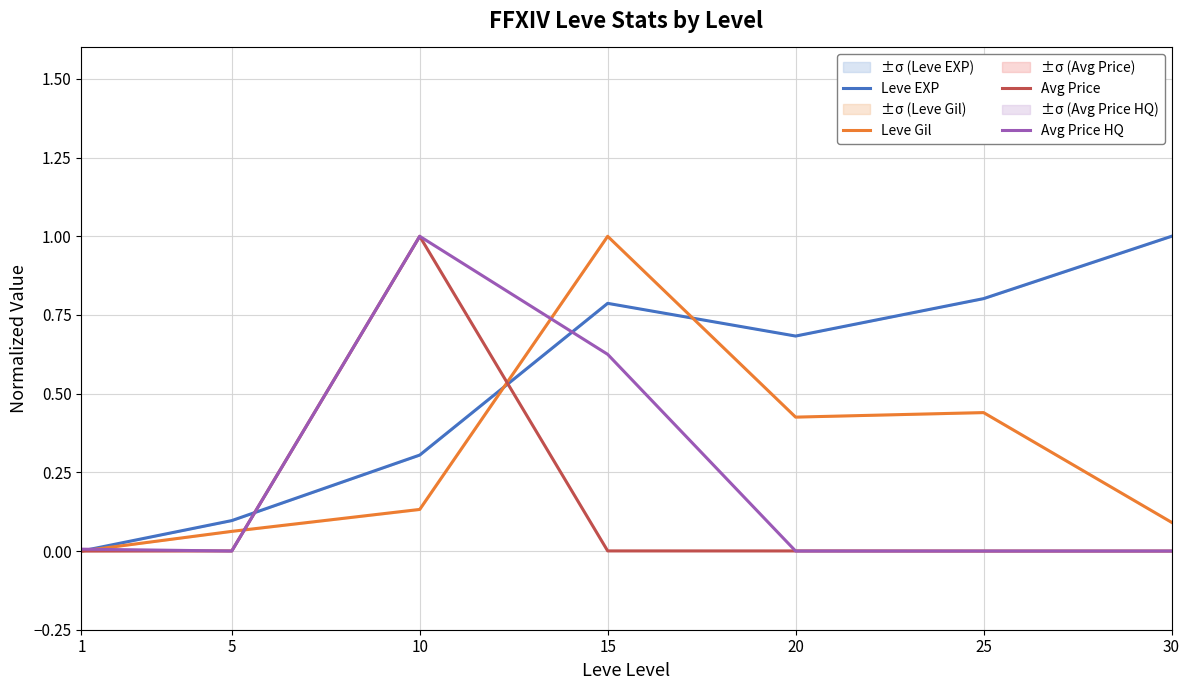

In Leve EXP, how many points are higher than both neighbors (excluding endpoints)?

1